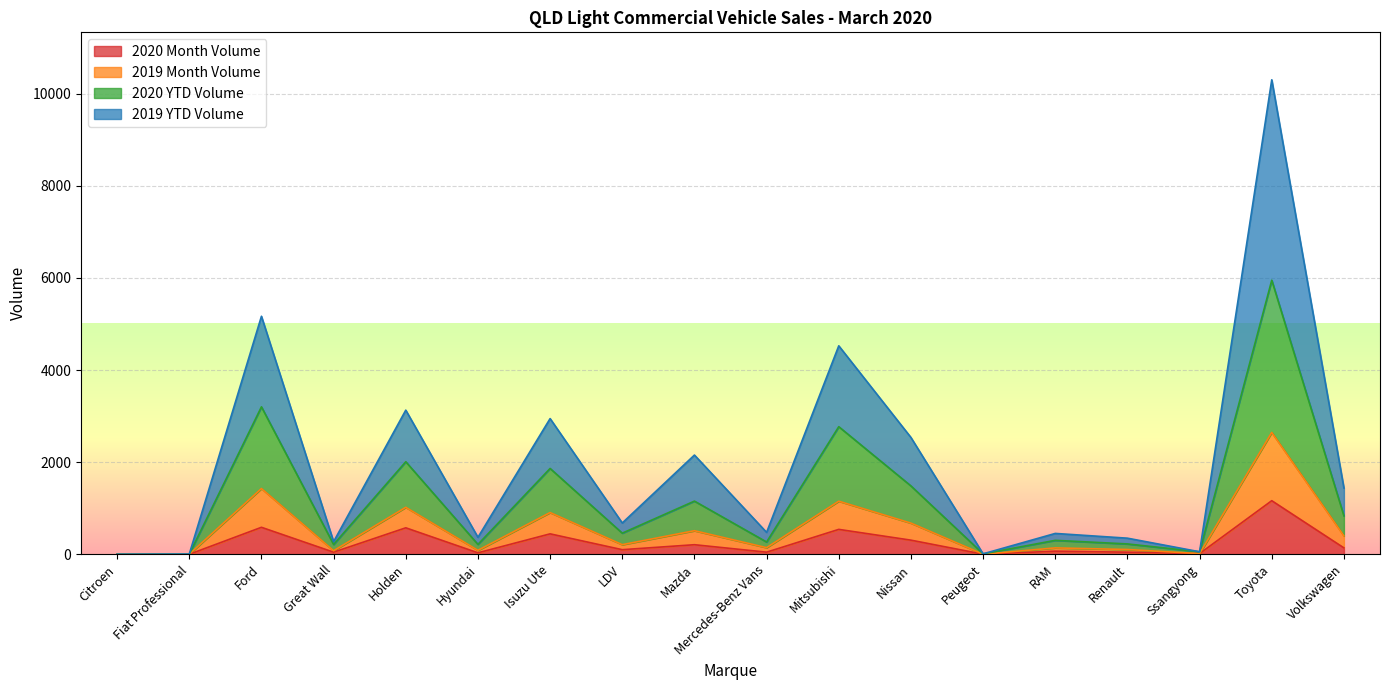

How many lines are shown in the chart?

4